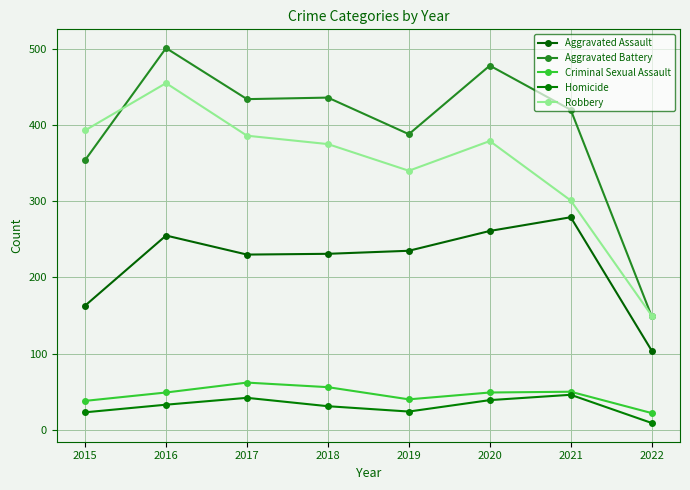

The value of Aggravated Assault at 2015 is 163. True or false?

True